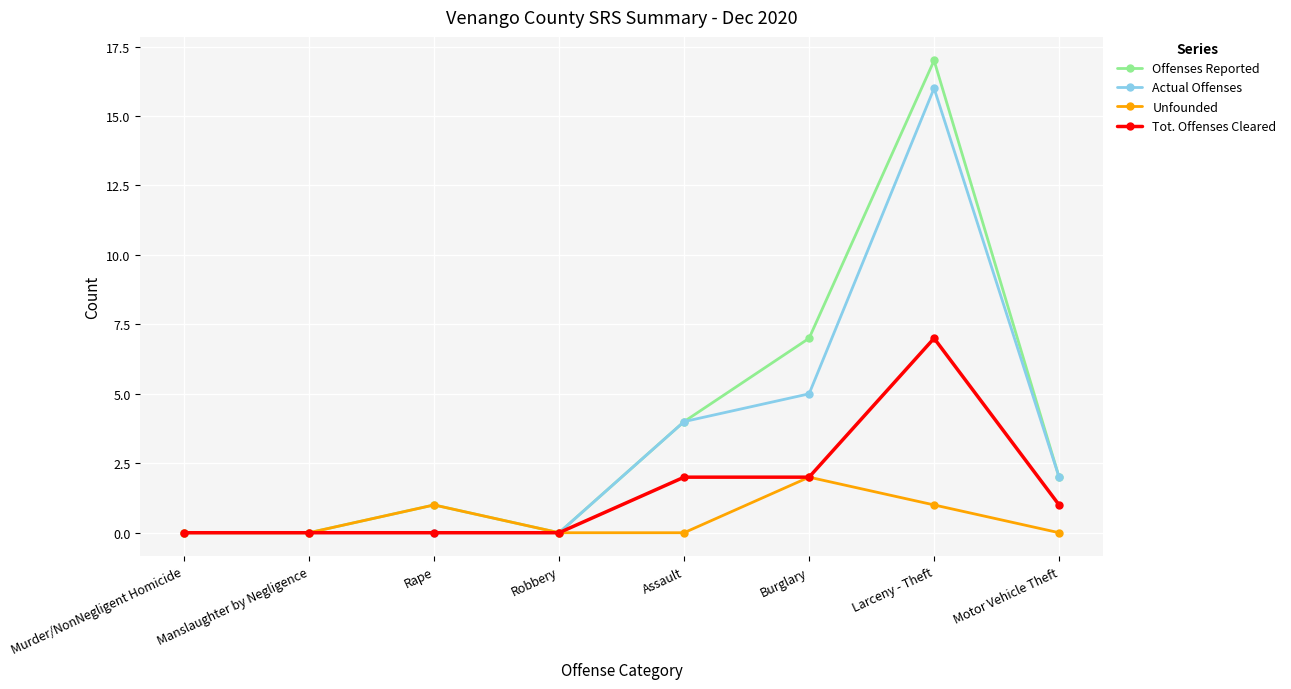

What position from the left is Assault?

5